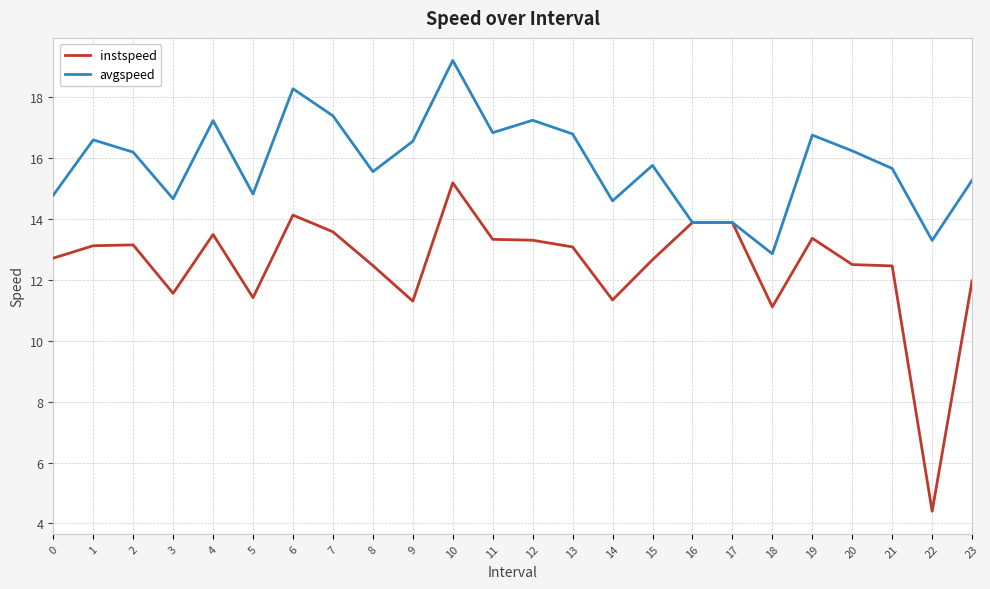

What value does the instspeed series have at 9?

11.3